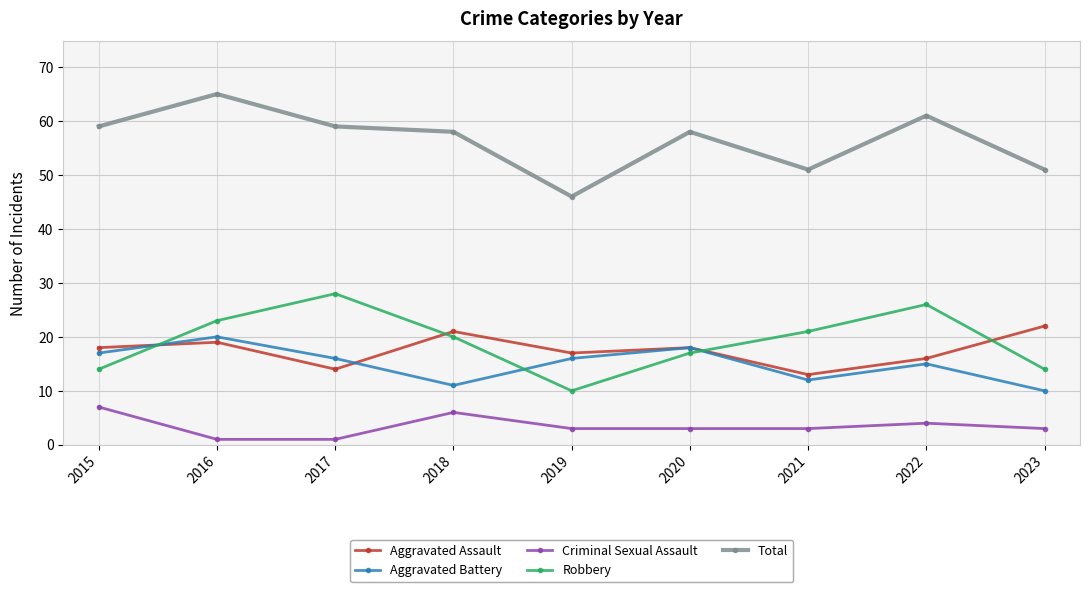

How many data points does each series have?

9